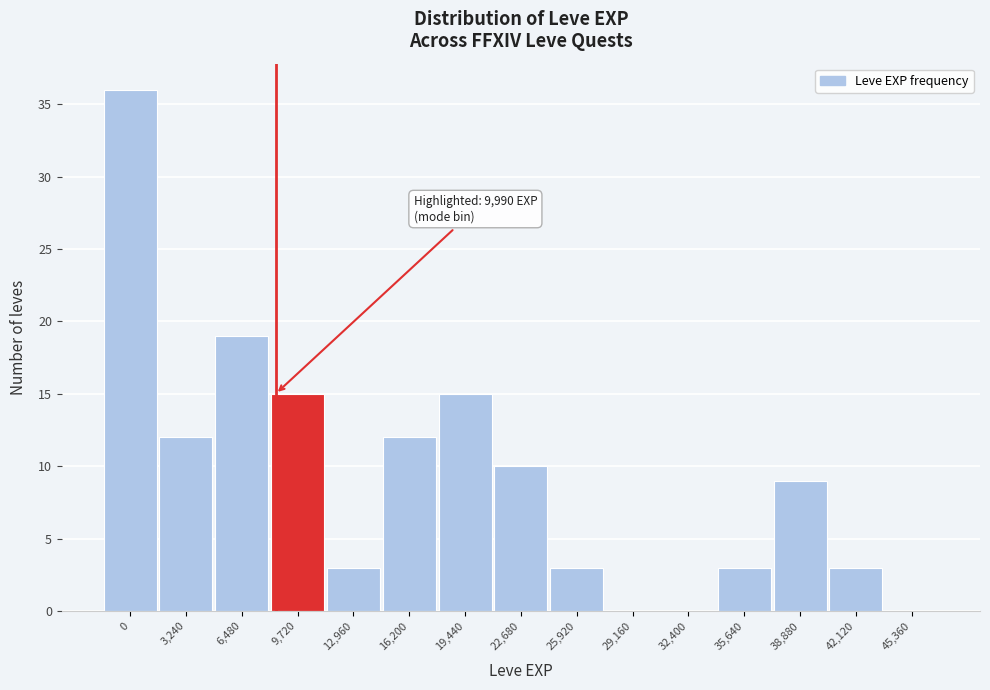

Reading right to left, list all the values displayed in this chart.

45,360=0	42,120=3	38,880=9	35,640=3	32,400=0	29,160=0	25,920=3	22,680=10	19,440=15	16,200=12	12,960=3	9,720=15	6,480=19	3,240=12	0=36